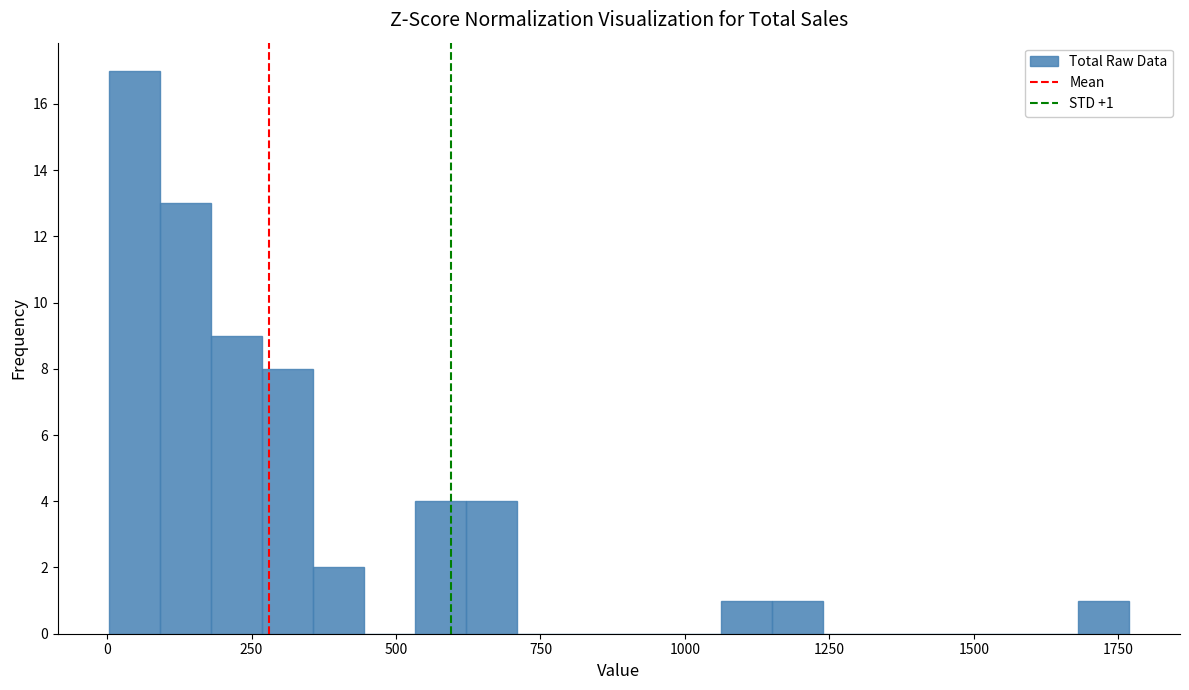

Read against the x-axis, roughly where is the centre of the tallest bar?

50